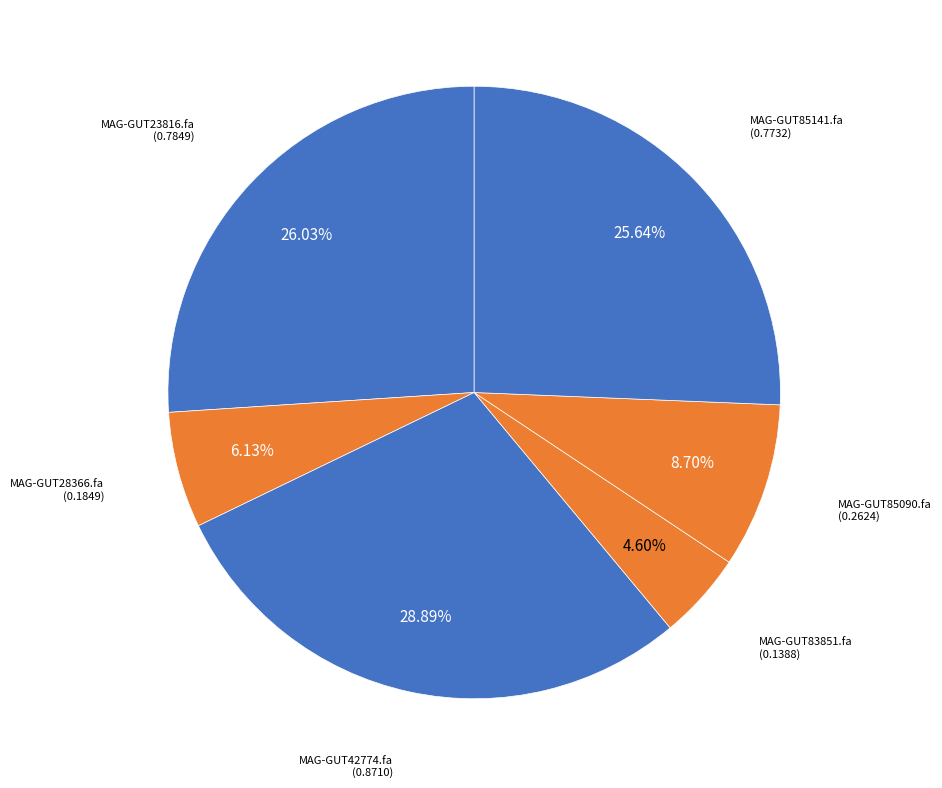

Rank the categories by value from highest to lowest.

even_MAG-GUT42774.fa, even_MAG-GUT23816.fa, even_MAG-GUT85141.fa, even_MAG-GUT85090.fa, even_MAG-GUT28366.fa, even_MAG-GUT83851.fa